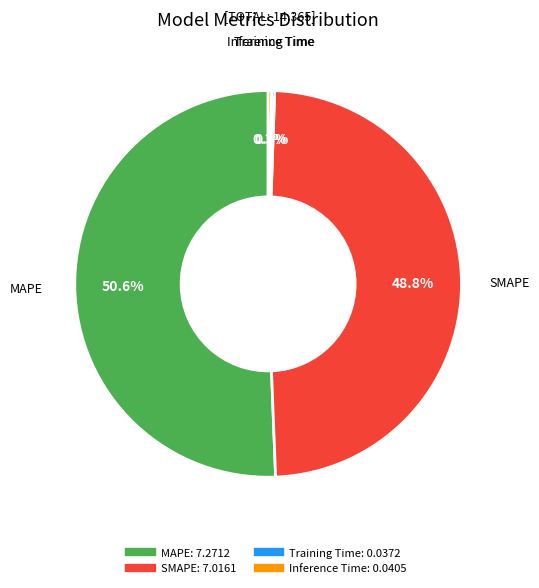

To the nearest percent, what is the average slice percentage?

25%